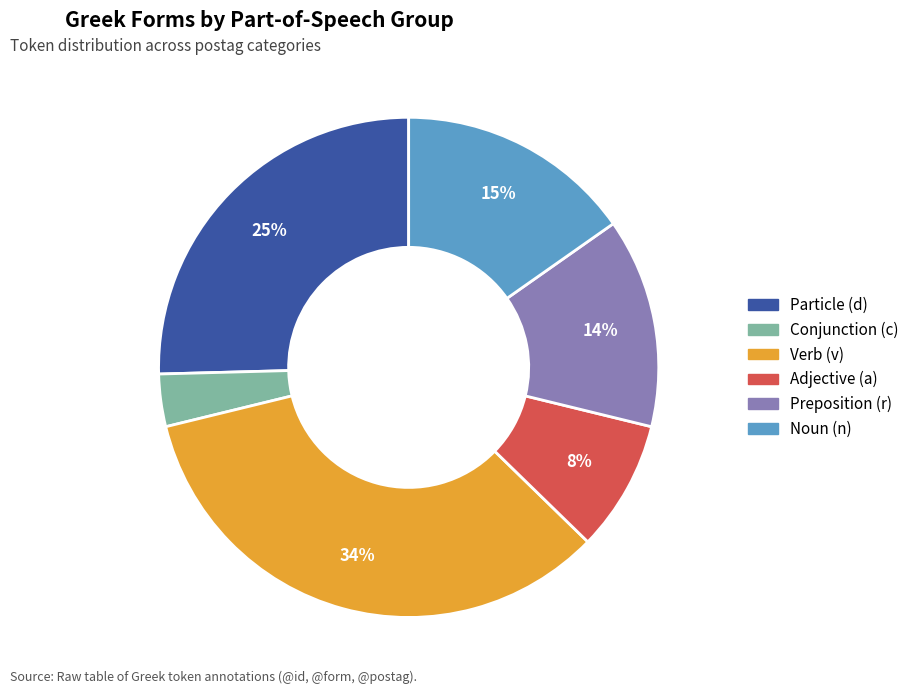

To the nearest percent, what is the average slice percentage?

17%